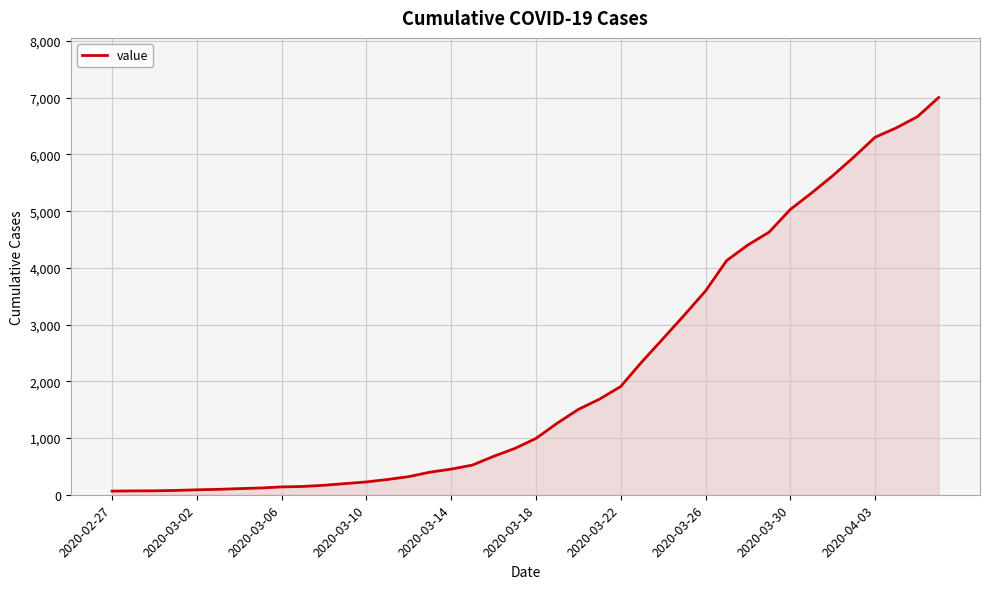

What is the difference between the maximum and minimum values?

6940